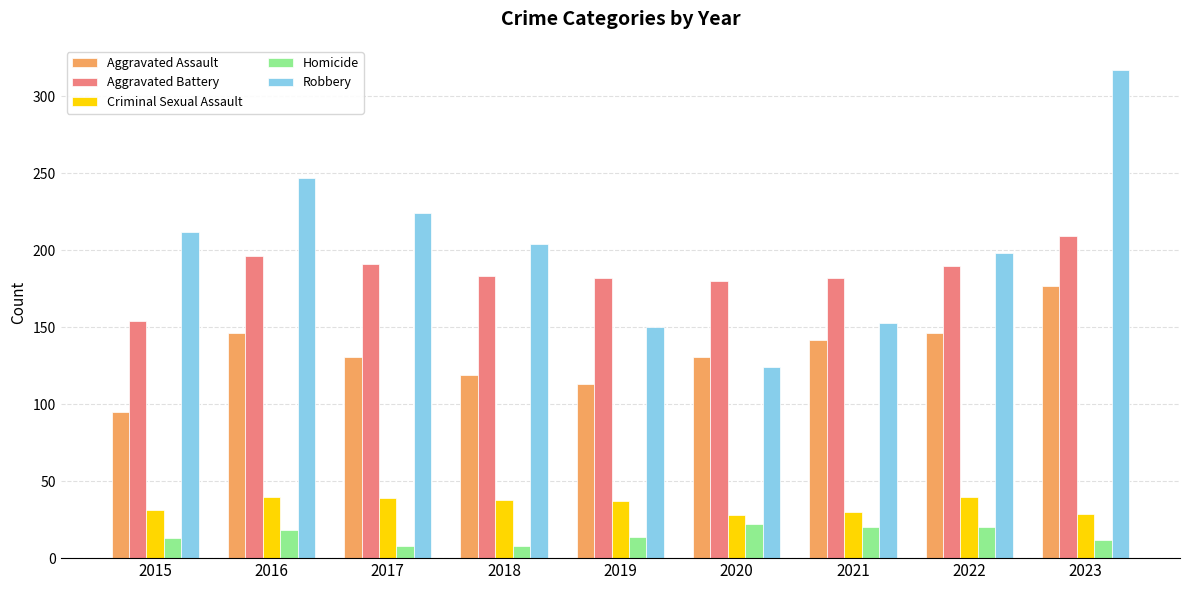

Between 2016 and 2022, which series saw the biggest shift?

Robbery